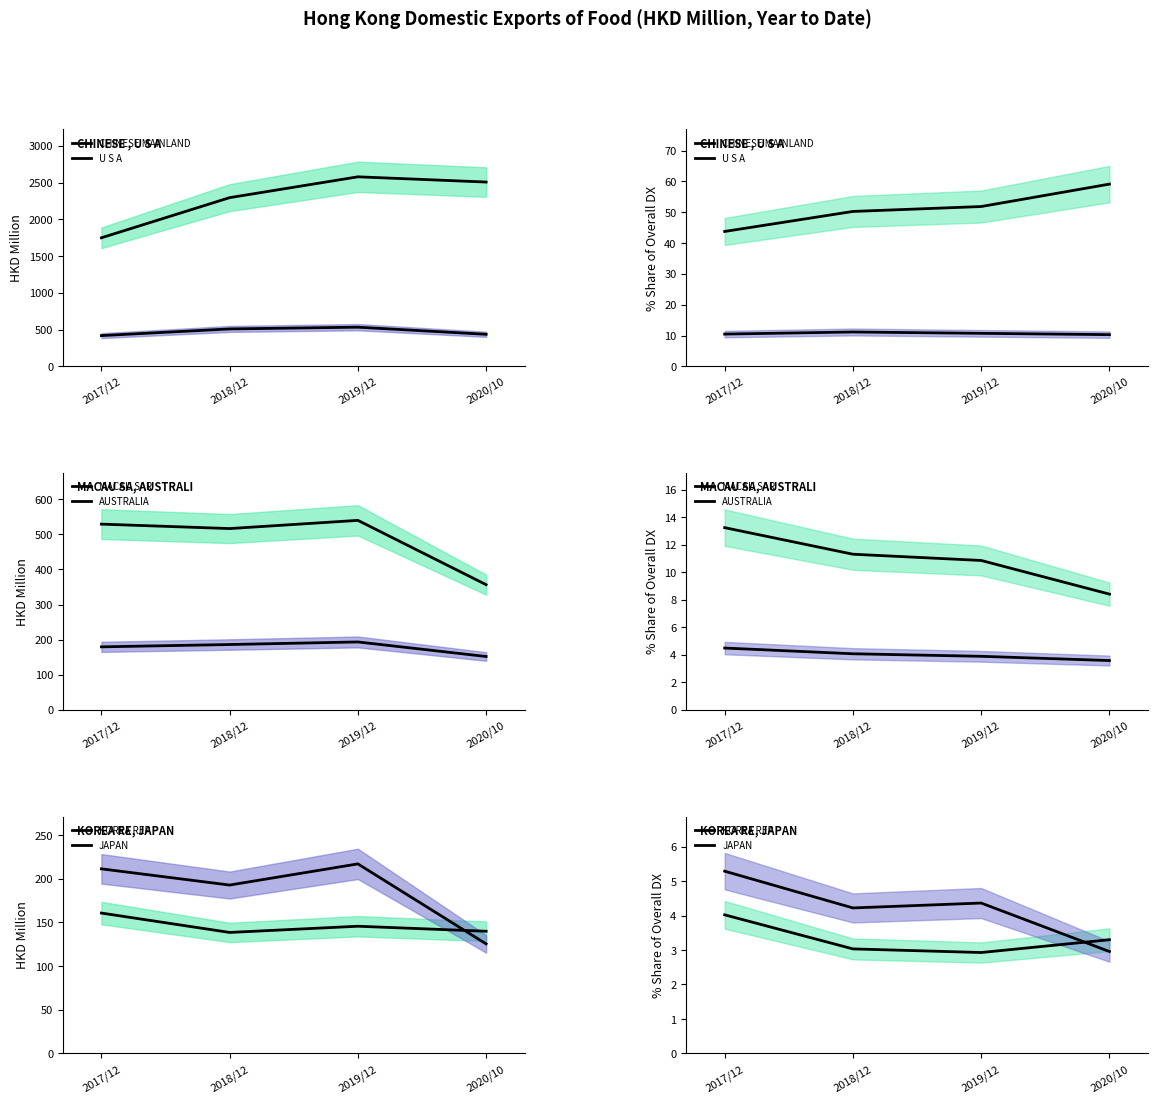

Read the JAPAN value at 2020/10.

3.0